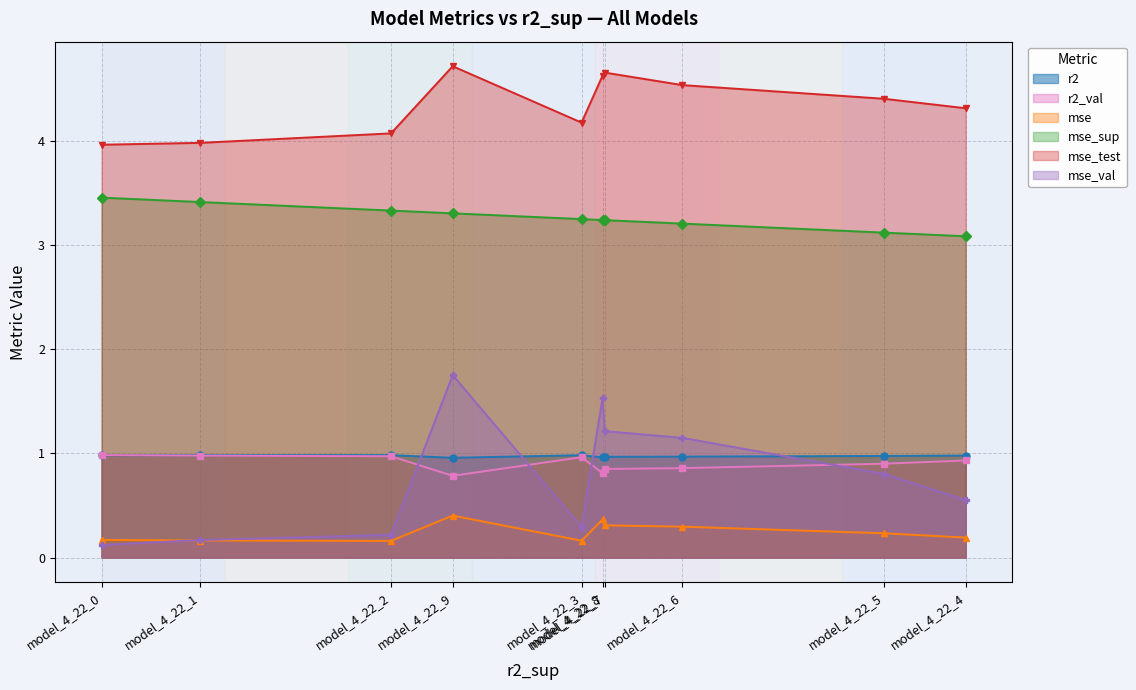

Between model_4_22_3 and model_4_22_4, which series saw the biggest shift?

mse_val